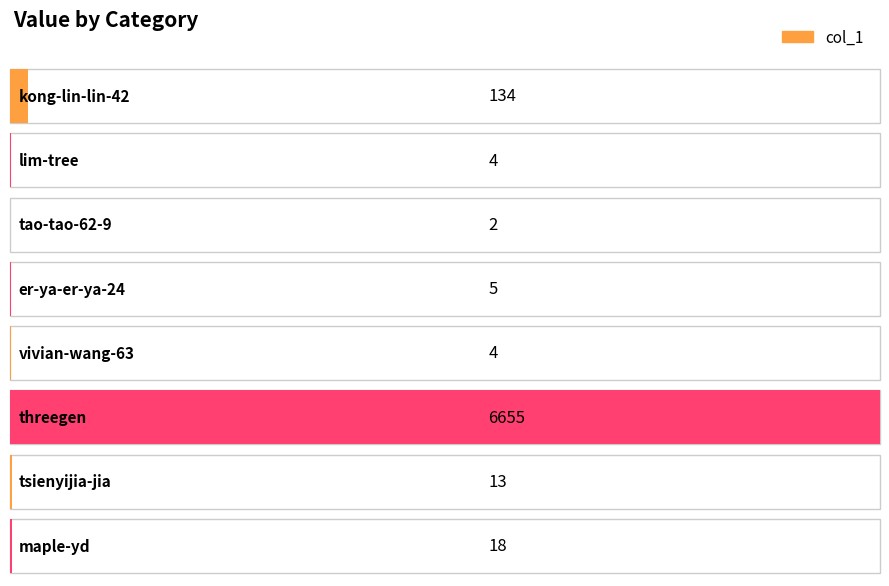

What is the label of the 3rd bar from the right?

threegen